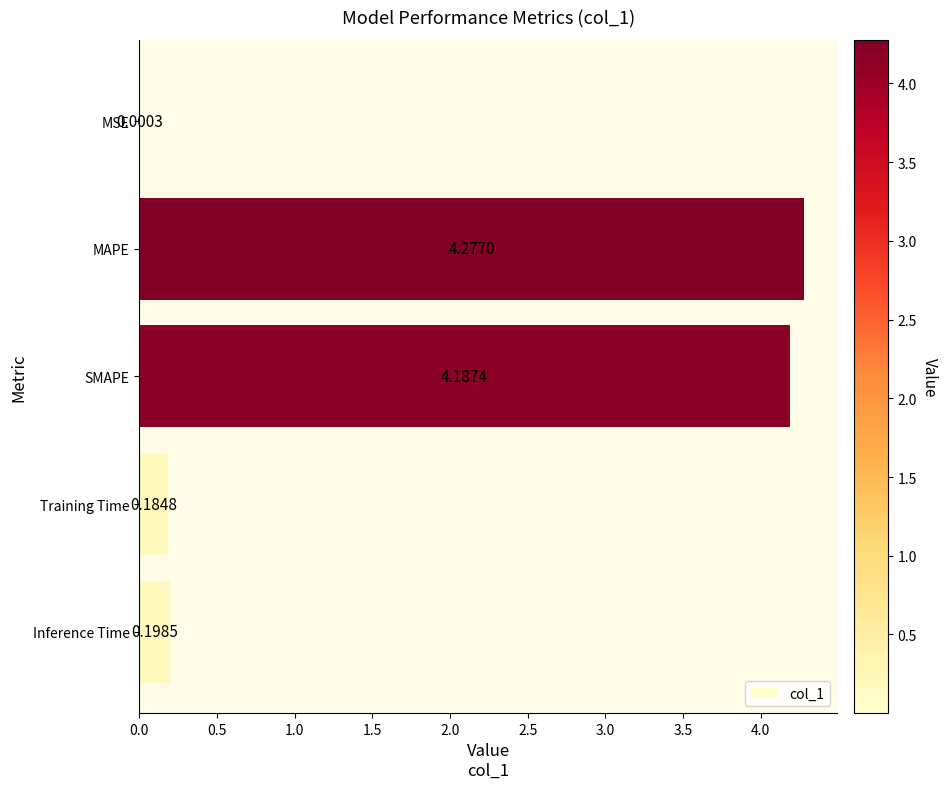

Which has a higher value, Inference Time or Training Time?

Inference Time